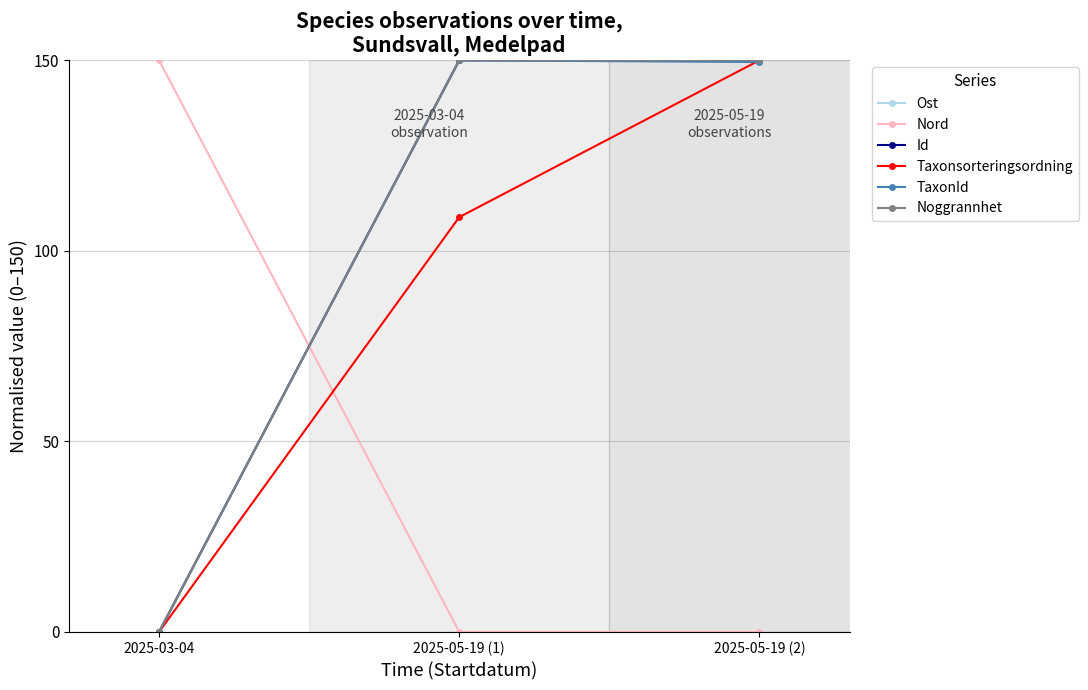

What is the maximum value shown in the chart?

150.0